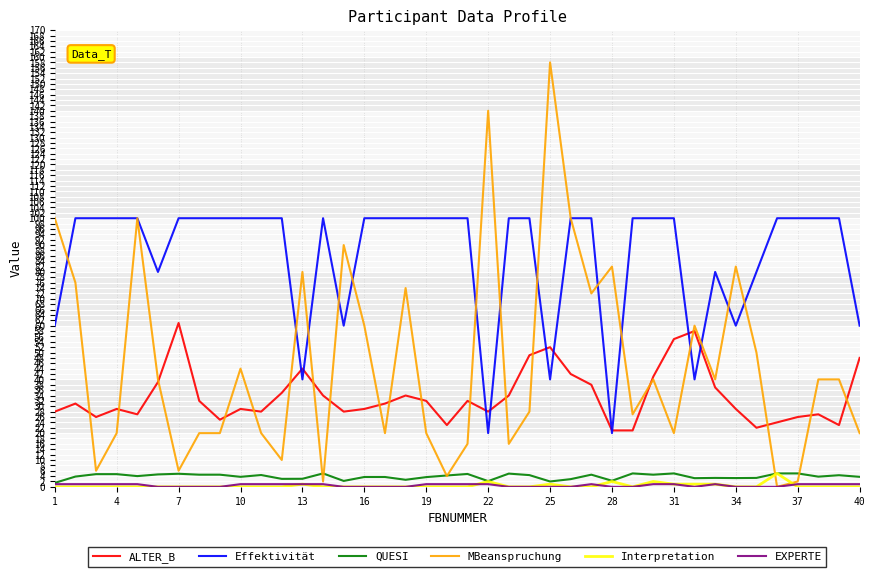

How many lines are shown in the chart?

6